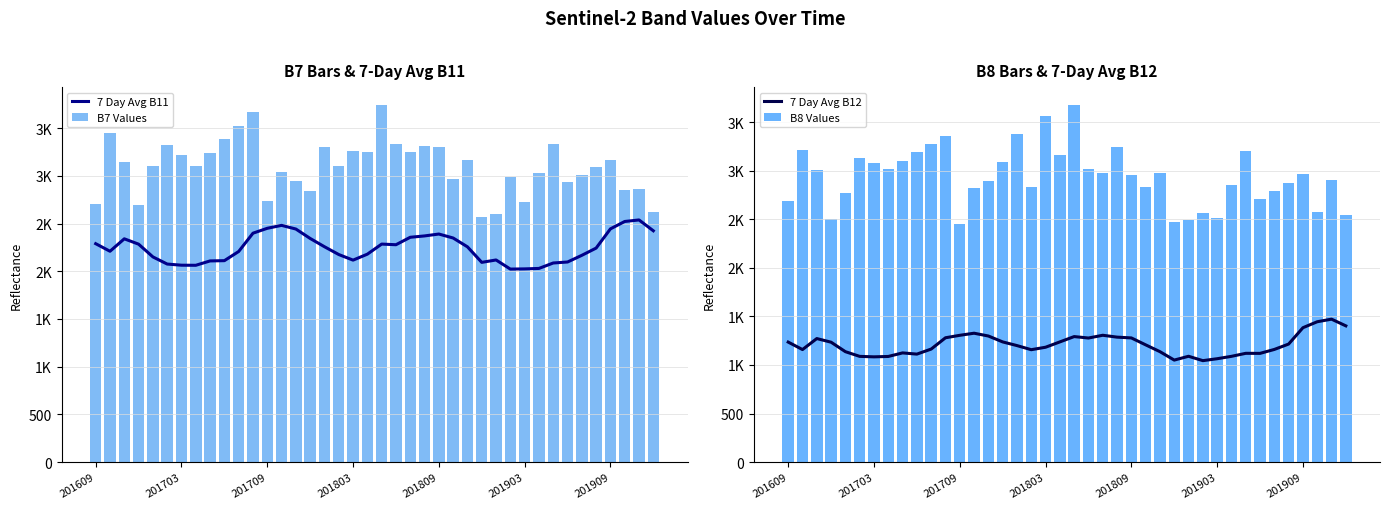

What is the value of the B7 Values bar at the 40th from the left?

2619.0